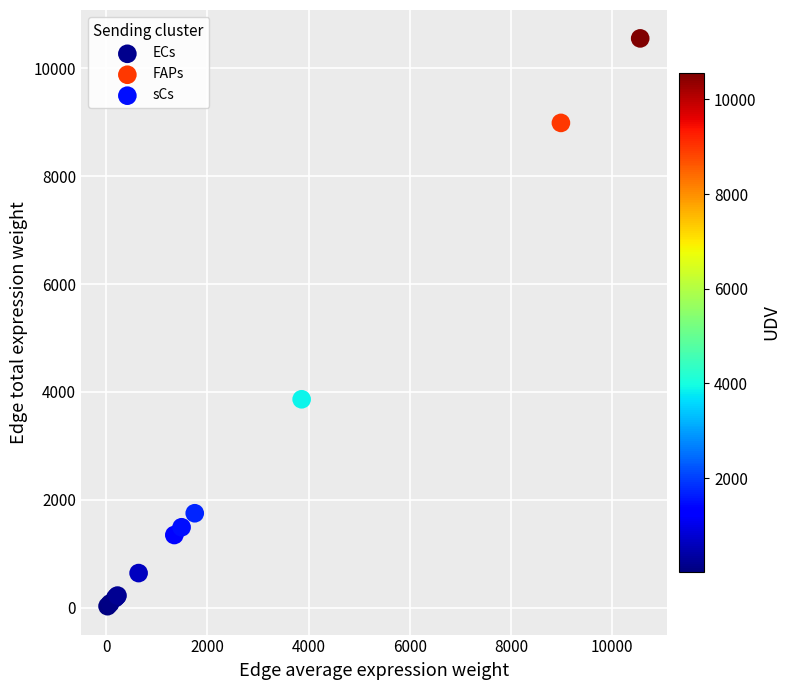

What are all the series names shown in the legend?

ECs, FAPs, sCs